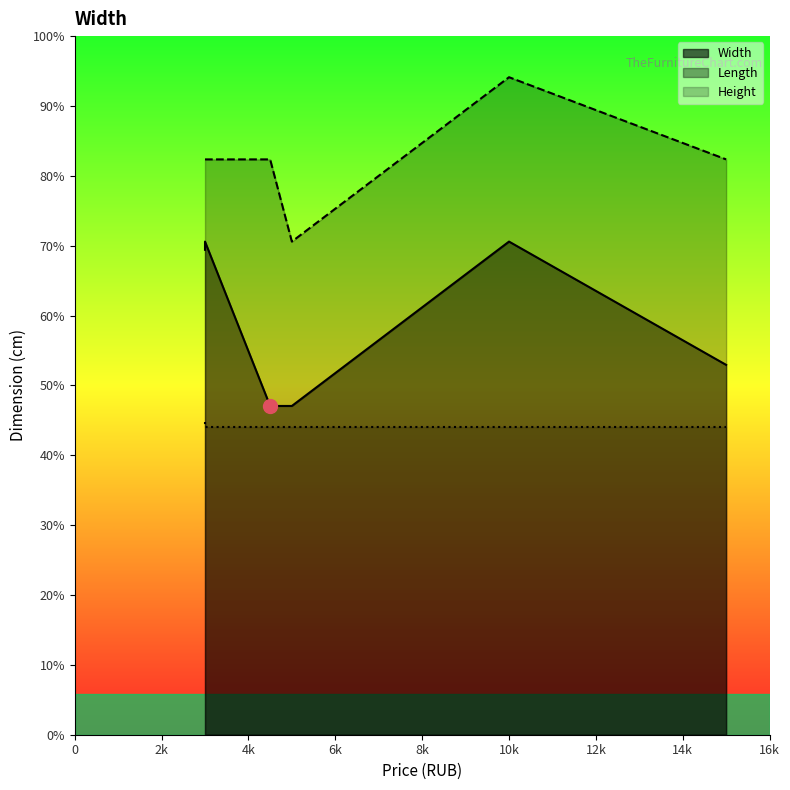

At which category does the chart reach its minimum across all series?

4499